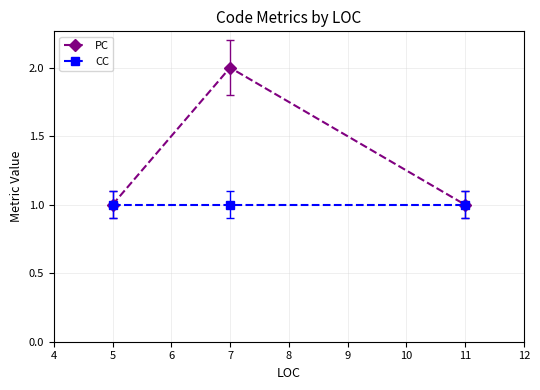

At which category is the sum across all series the highest?

7